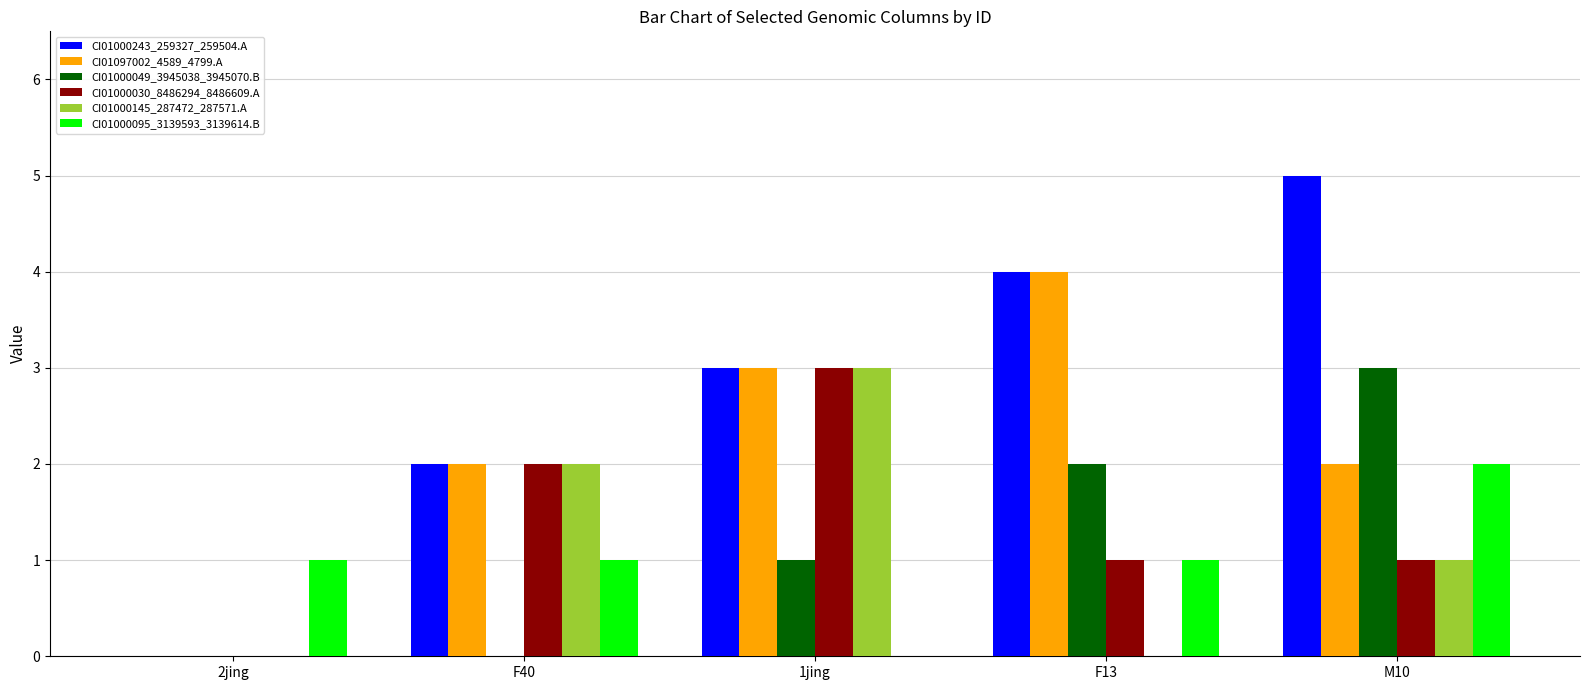

Reading right to left, transcribe all the data shown in this chart.

CI01000243_259327_259504.A: M10=5	F13=4	1jing=3	F40=2	2jing=0
CI01097002_4589_4799.A: M10=2	F13=4	1jing=3	F40=2	2jing=0
CI01000049_3945038_3945070.B: M10=3	F13=2	1jing=1	F40=0	2jing=0
CI01000030_8486294_8486609.A: M10=1	F13=1	1jing=3	F40=2	2jing=0
CI01000145_287472_287571.A: M10=1	F13=0	1jing=3	F40=2	2jing=0
CI01000095_3139593_3139614.B: M10=2	F13=1	1jing=0	F40=1	2jing=1